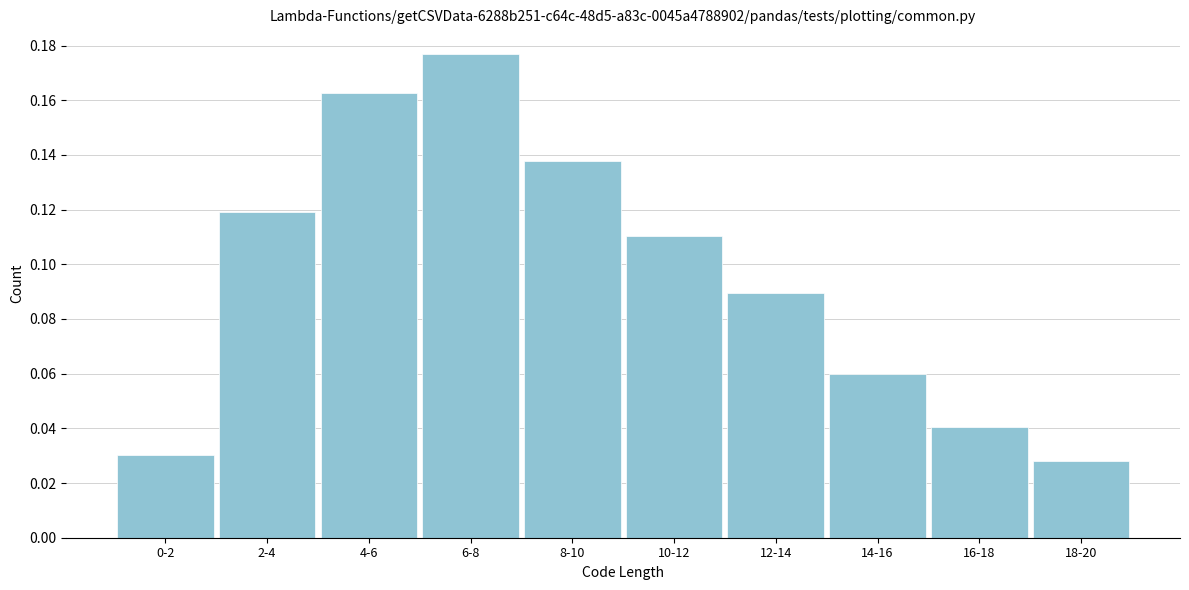

Which label corresponds to the largest value in the chart?

6-8